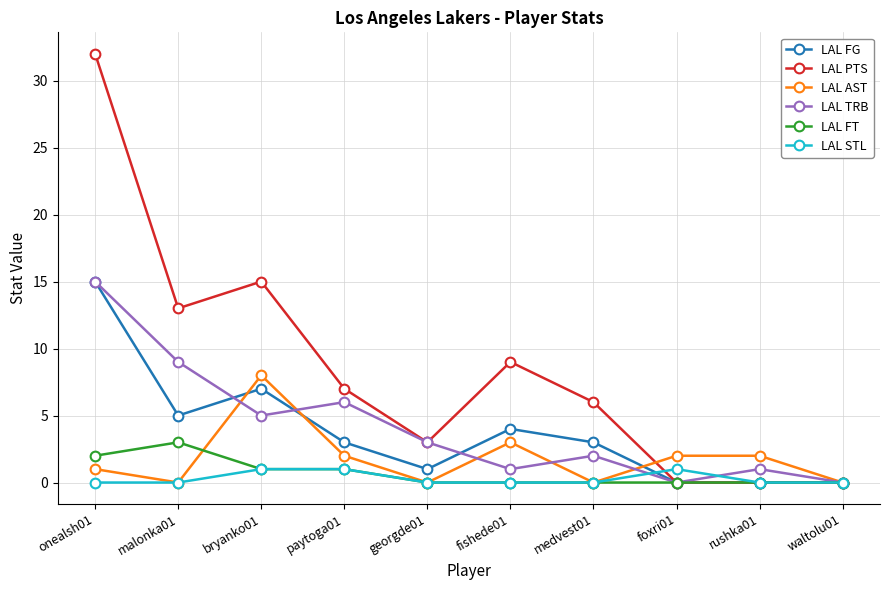

What is the difference between the highest and lowest values at fishede01?

9